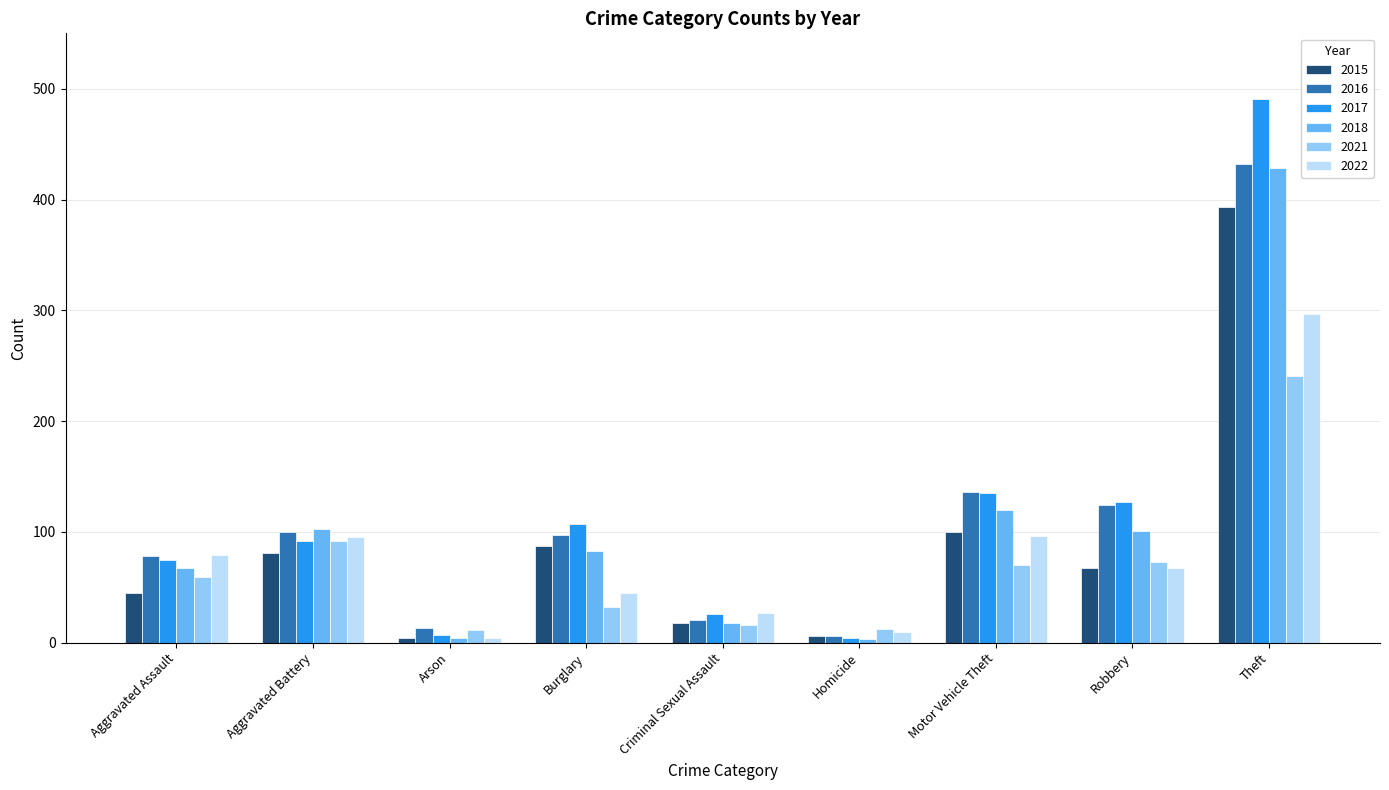

What is the label of the 5th bar from the right?

Criminal Sexual Assault